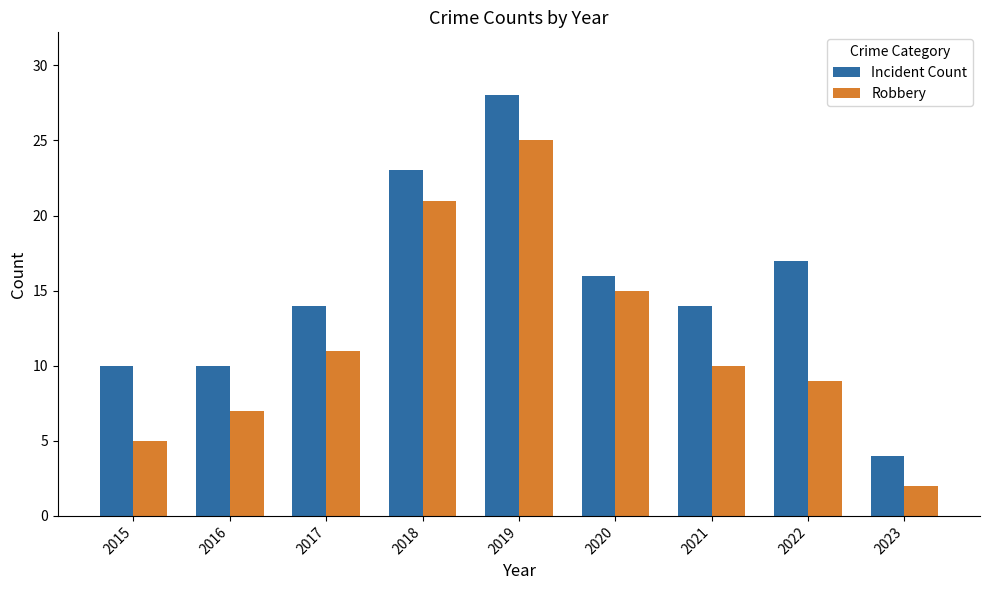

Which category has the highest value in the Robbery series?

2019